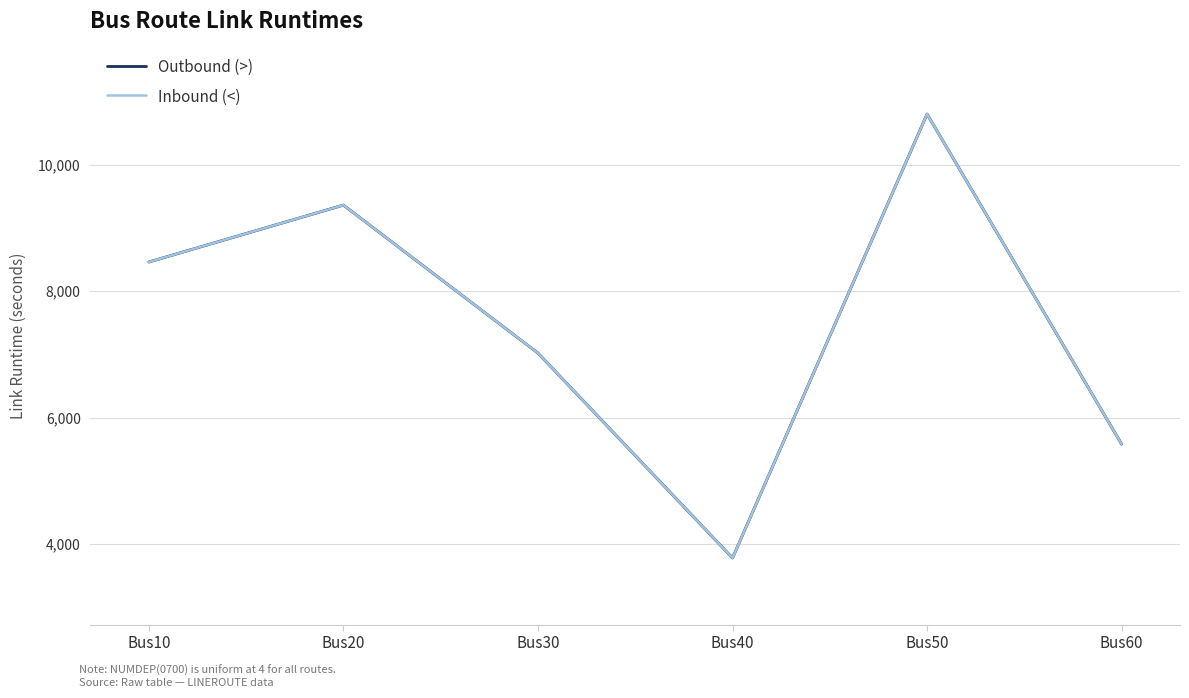

Is this an area chart (filled region under the line)?

No